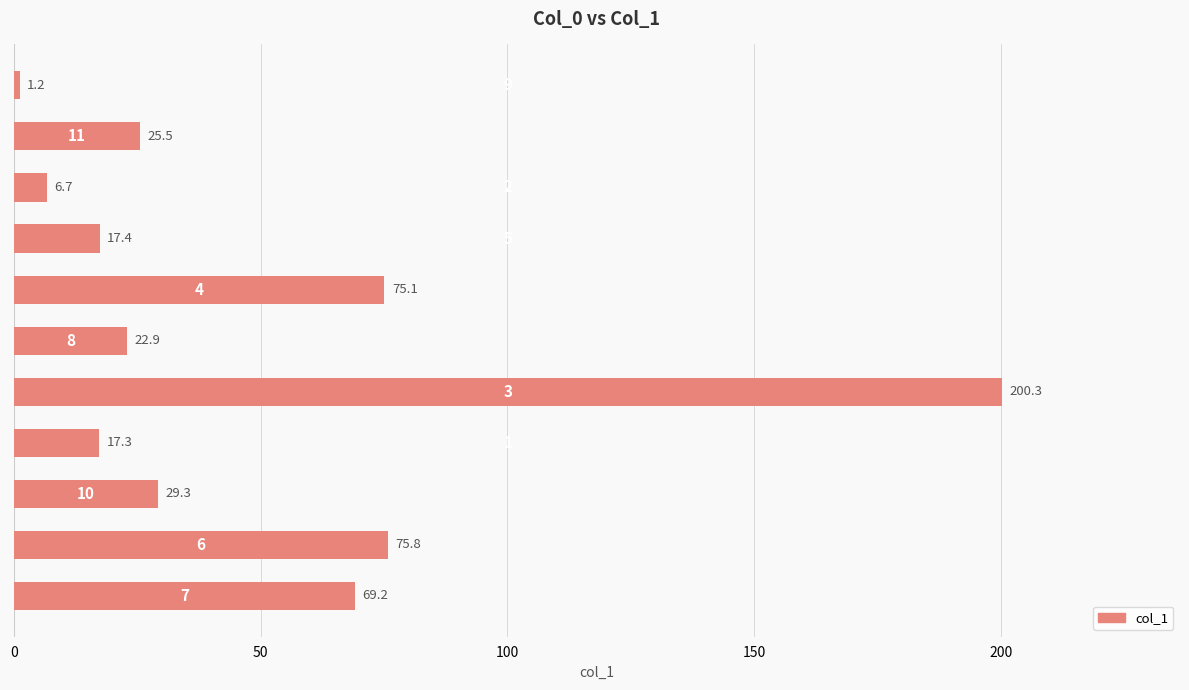

Reading top to bottom, transcribe all the data shown in this chart.

1.2	25.5	6.7	17.4	75.1	22.9	200.3	17.3	29.3	75.8	69.2